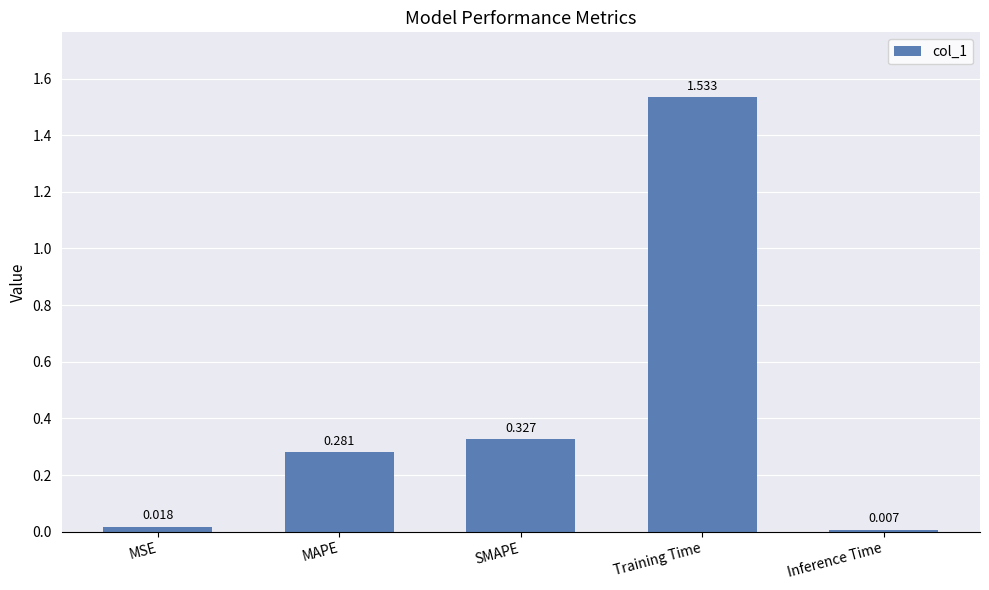

What is the label of the 3rd bar from the right?

SMAPE